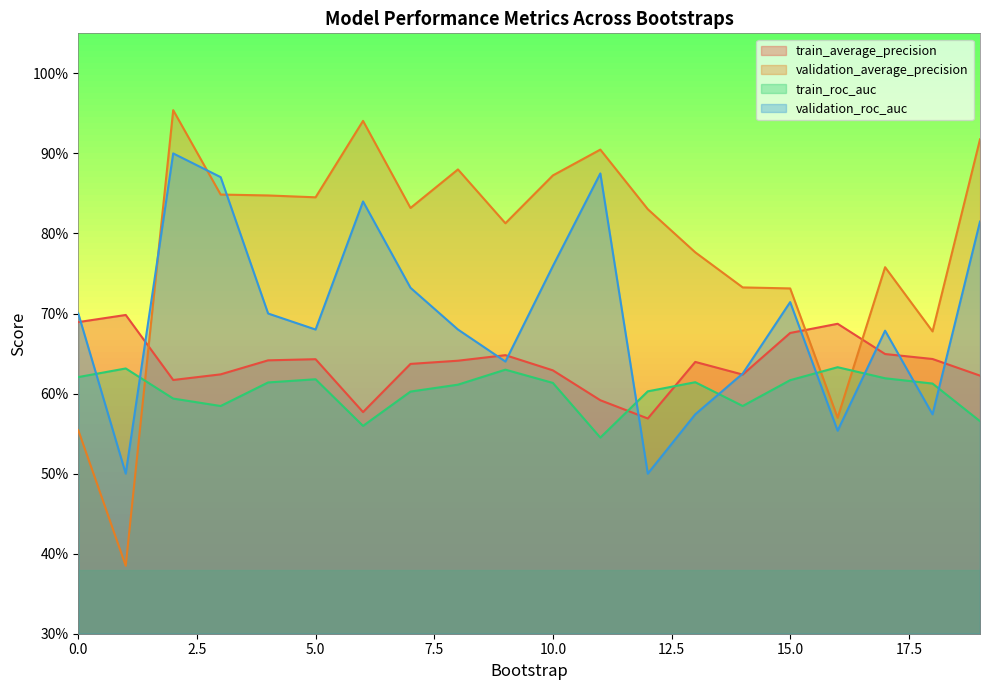

How many intersections are there between validation_roc_auc and train_average_precision?

10